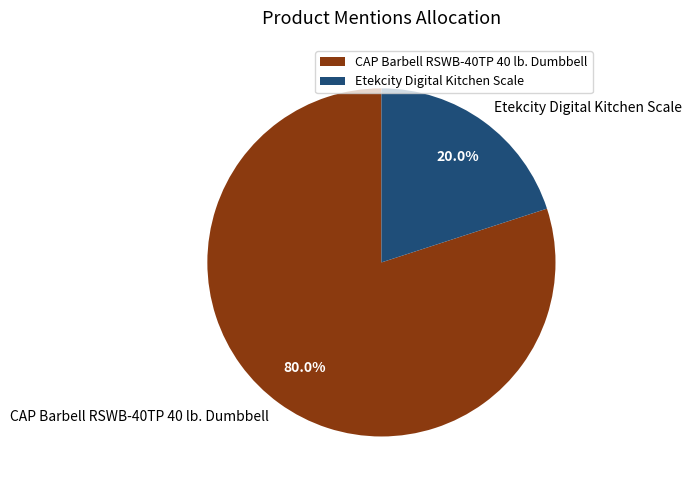

What percentage do CAP Barbell RSWB-40TP 40 lb. Dumbbell and Etekcity Digital Kitchen Scale together represent?

100.0%